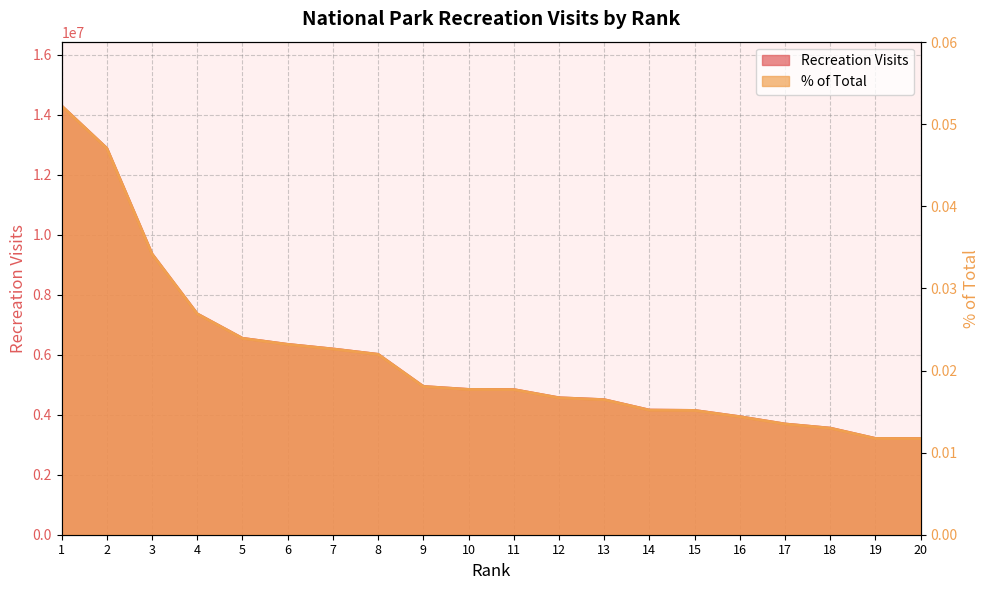

Rank the series at 3 from lowest to highest value.

% of Total, Recreation Visits